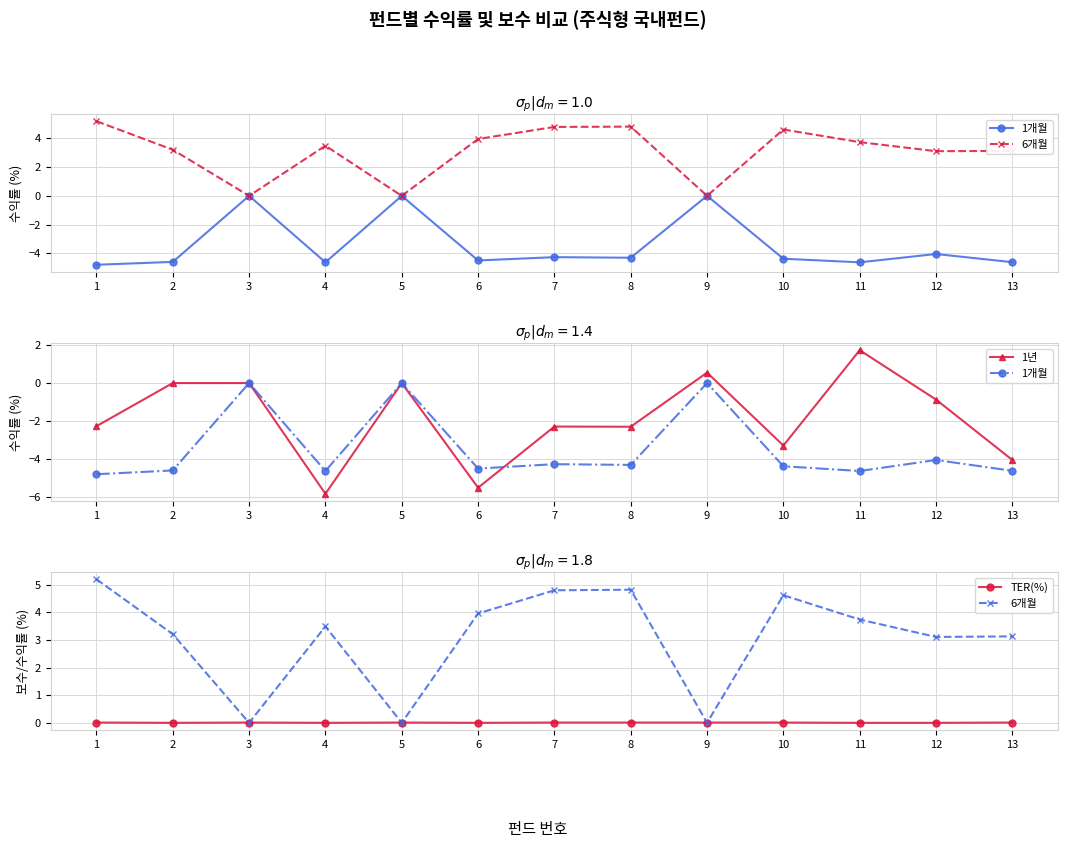

What is the maximum value shown in the chart?

5.2